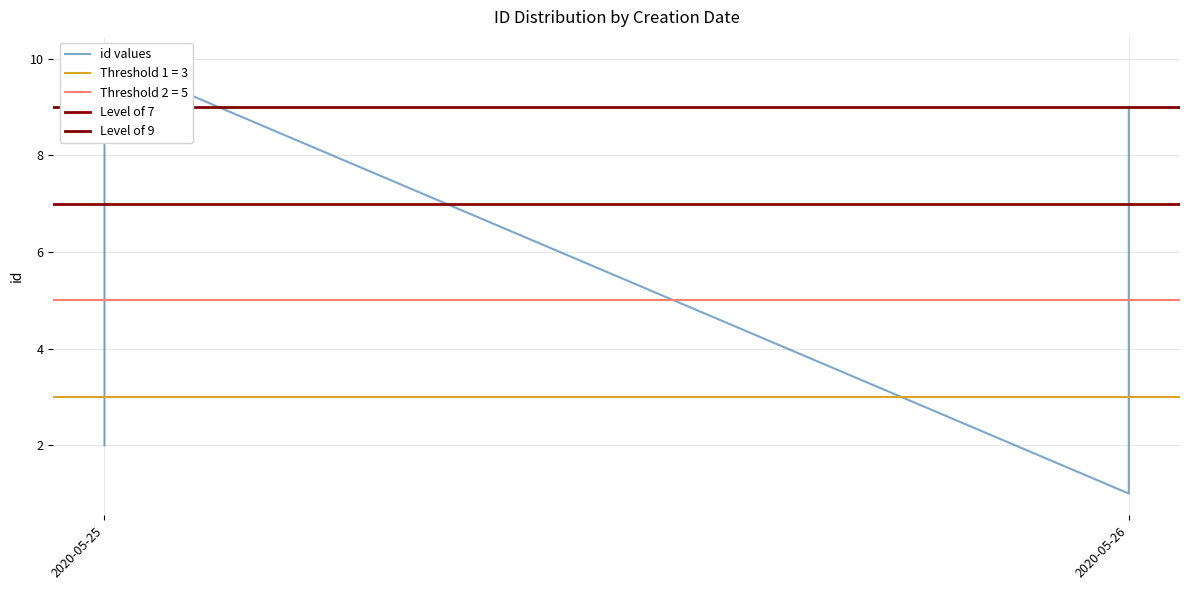

What is the sum of the values at 2020-05-26 and 2020-05-25?

9